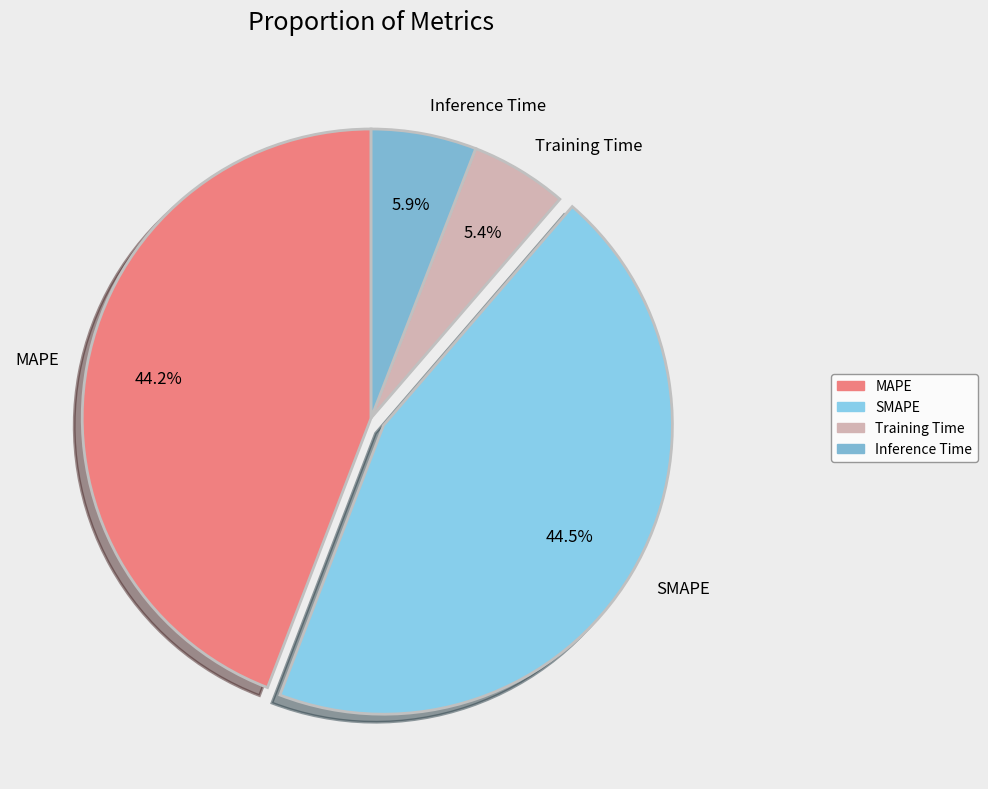

To the nearest percent, what is the combined percentage of Training Time and Inference Time?

11%